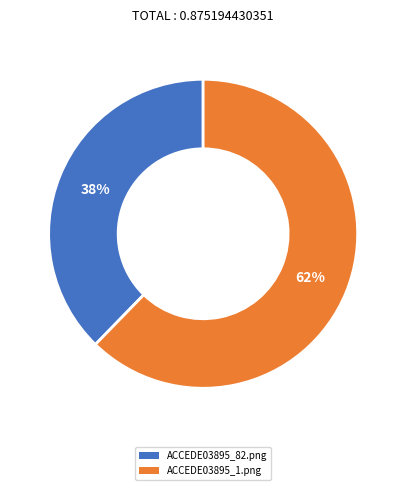

Is there any slice that represents more than half of the pie?

Yes